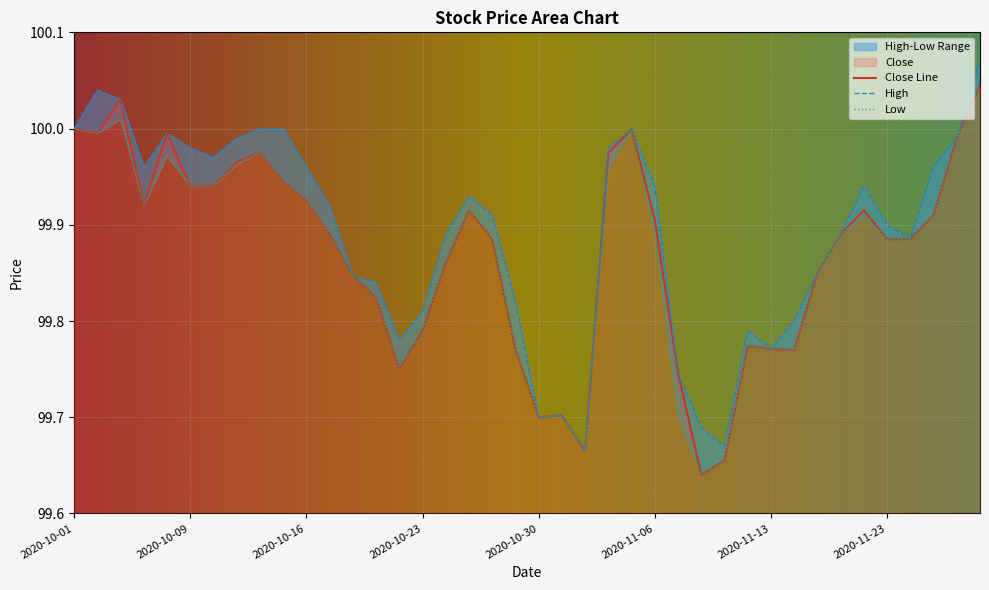

True or false: Close has a value of 99.9 at 2020-11-23.

True